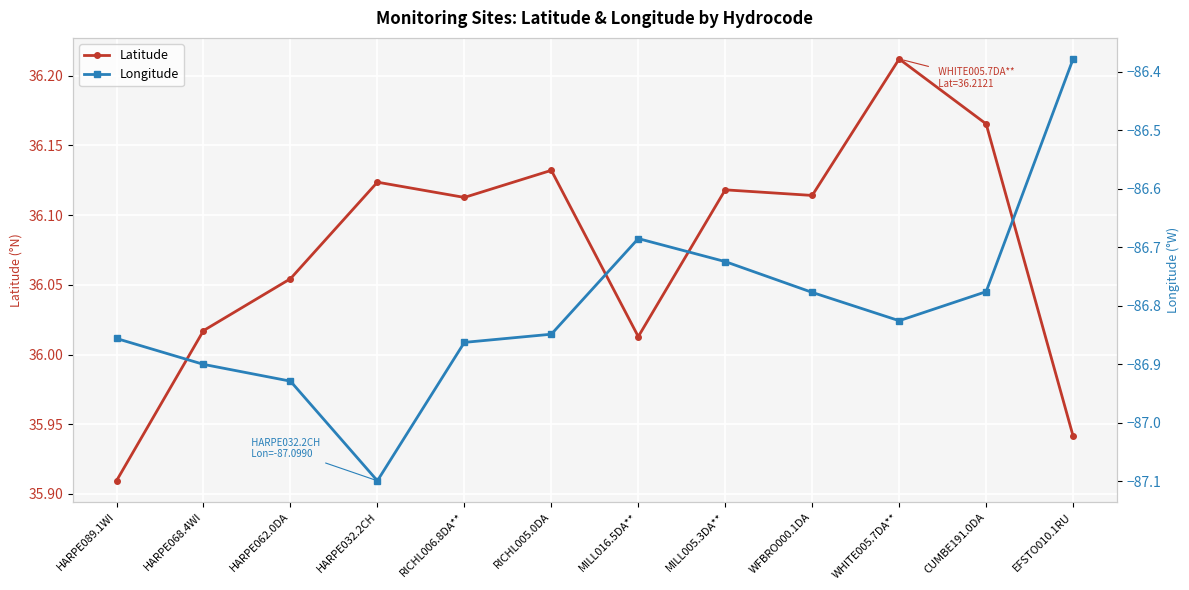

What is the label of the 3rd point from the left?

HARPE062.0DA